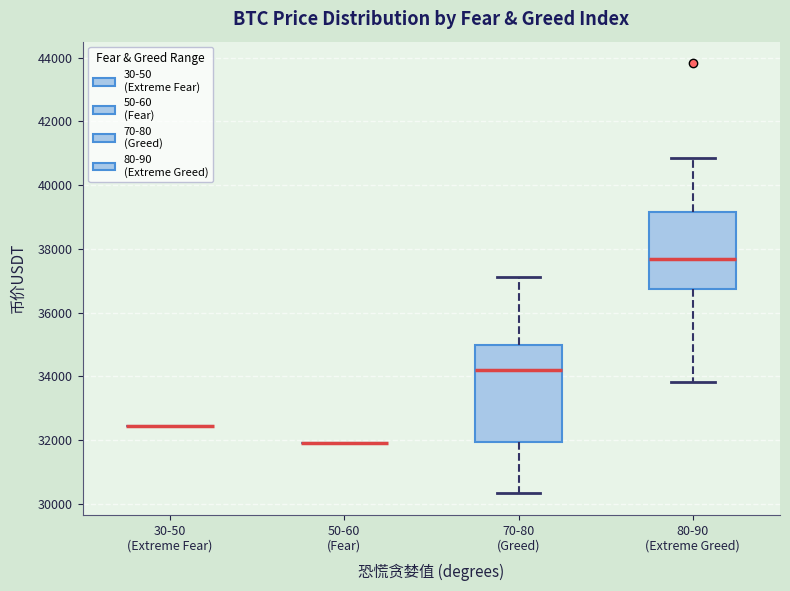

Reading left to right, transcribe this box plot: for each box, give where its median line is, the range the box spans, and where its two whiskers end, as read against the y-axis. The values are not printed on the chart, so give them approximately, as read against the axis.

30-50 (Extreme Fear): box collapsed to a line at 32400, whiskers 32400 to 32400
50-60 (Fear): box collapsed to a line at 32000, whiskers 32000 to 32000
70-80 (Greed): median 34200, box 32000 to 35000, whiskers 30400 to 37200
80-90 (Extreme Greed): median 37600, box 36800 to 39200, whiskers 33800 to 40800